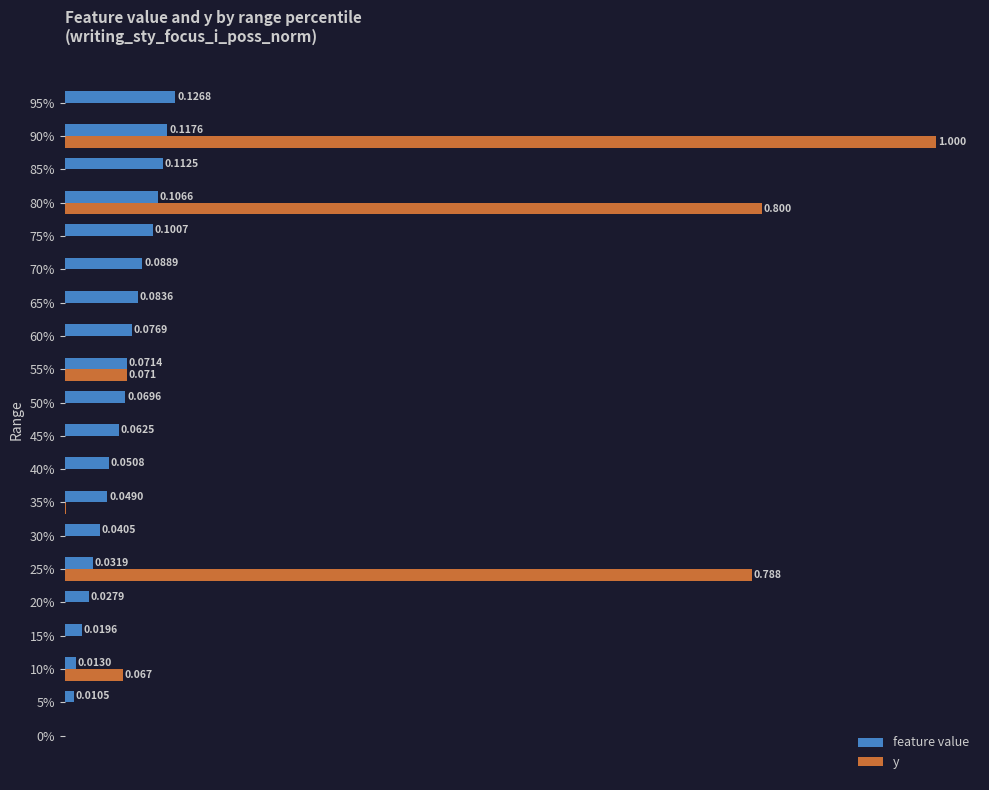

Which series has the largest total across all categories?

y